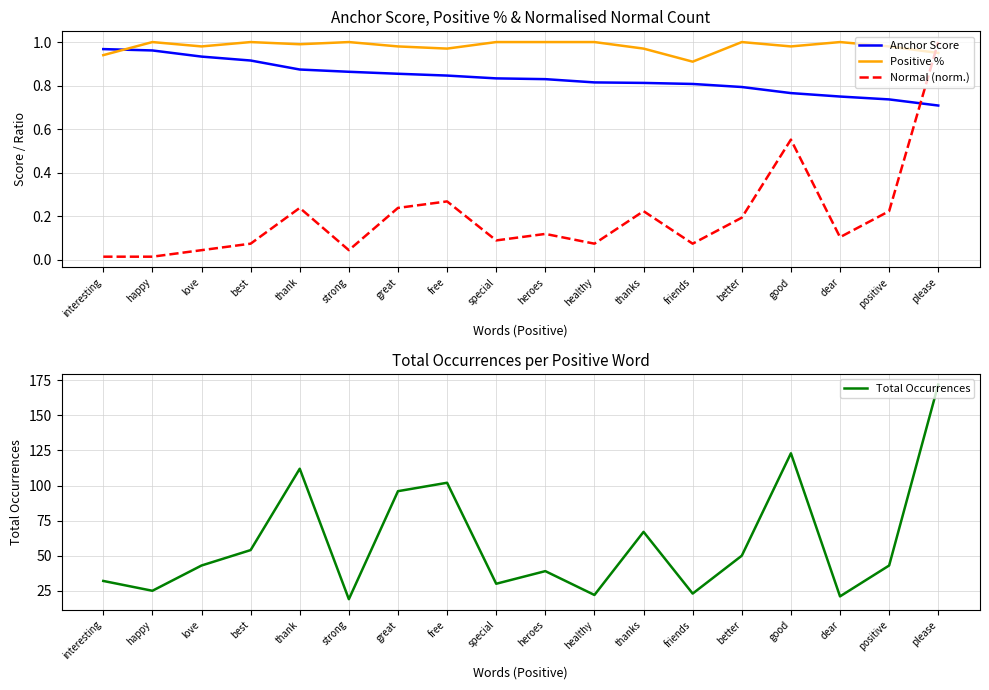

How many categories are shown in the chart?

18